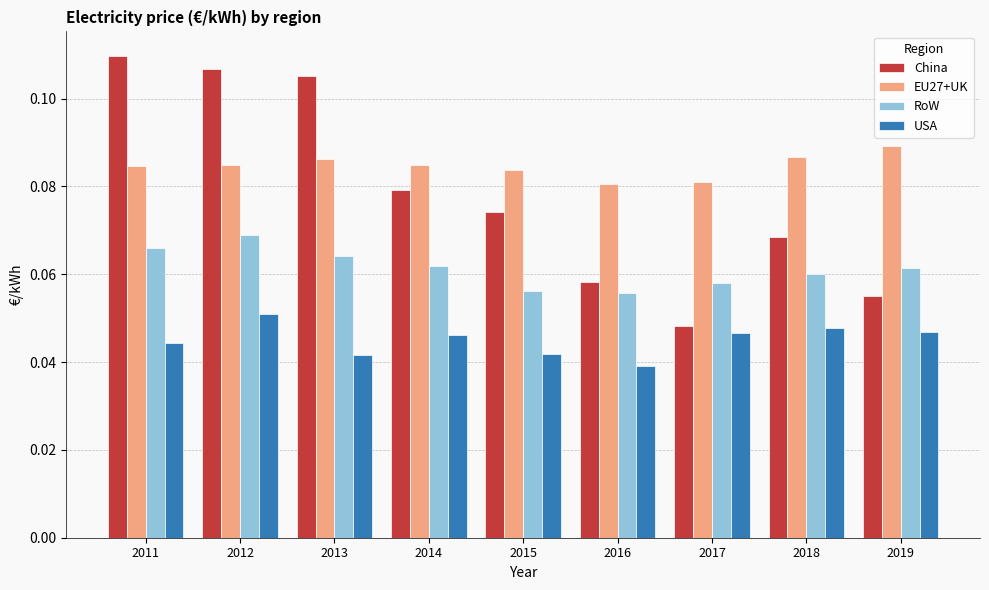

Count the number of categories in the chart.

9